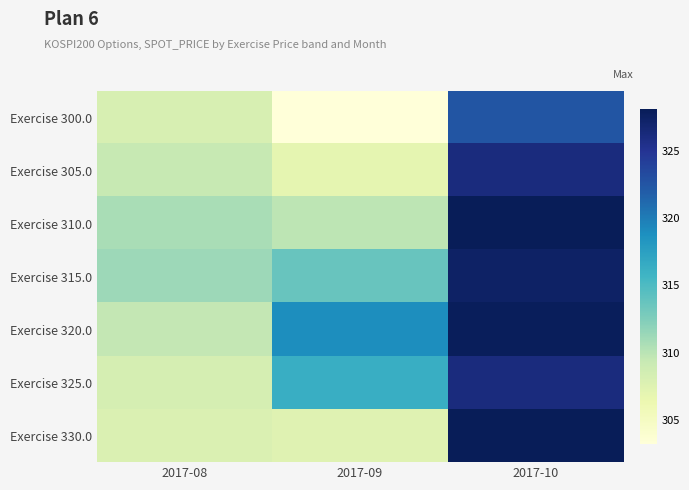

What is the minimum value shown in the chart?

303.2